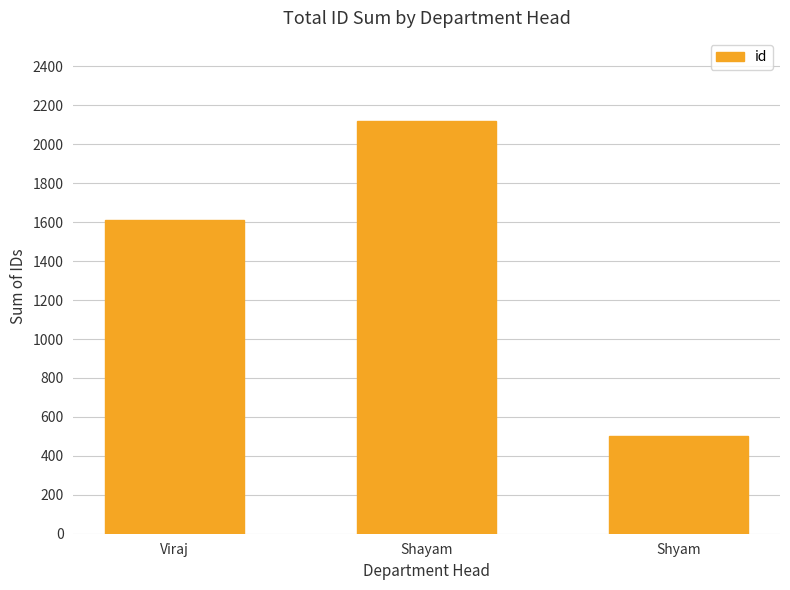

How many distinct data groups are displayed?

1